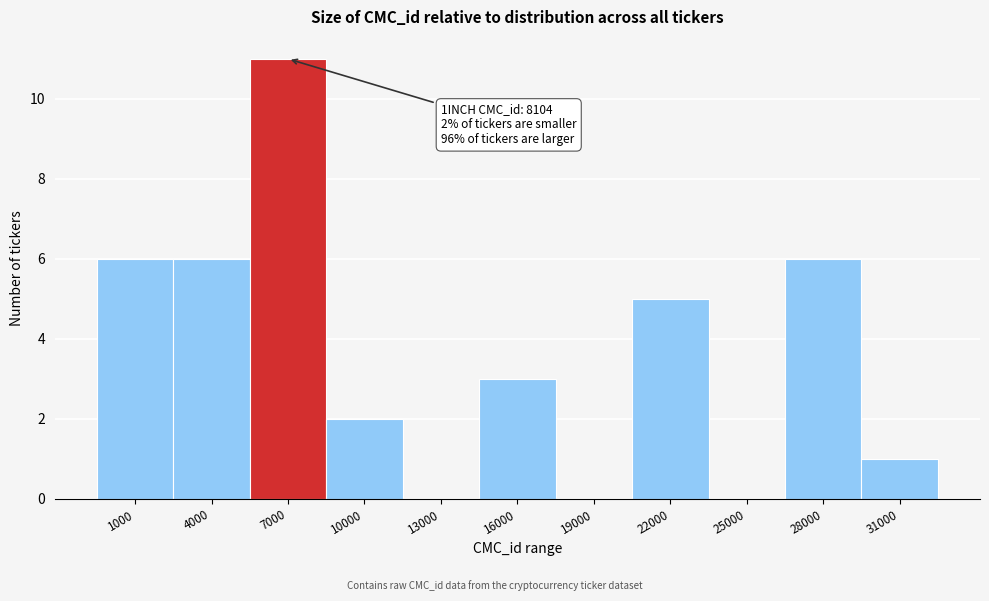

Reading left to right, what are all the values shown in this chart?

1000=6	4000=6	7000=11	10000=2	13000=0	16000=3	19000=0	22000=5	25000=0	28000=6	31000=1